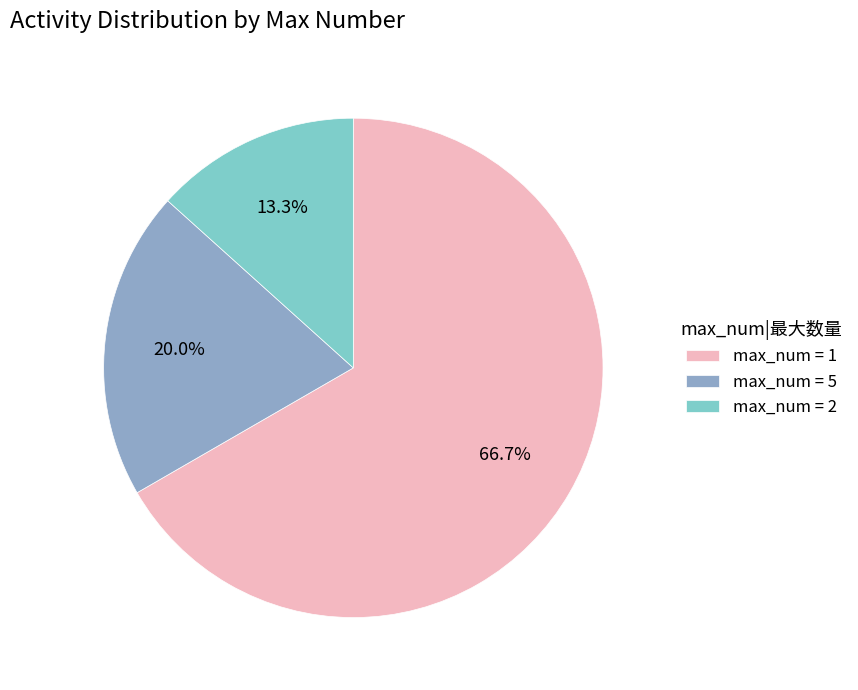

Which category has the biggest portion of the pie?

max_num = 1